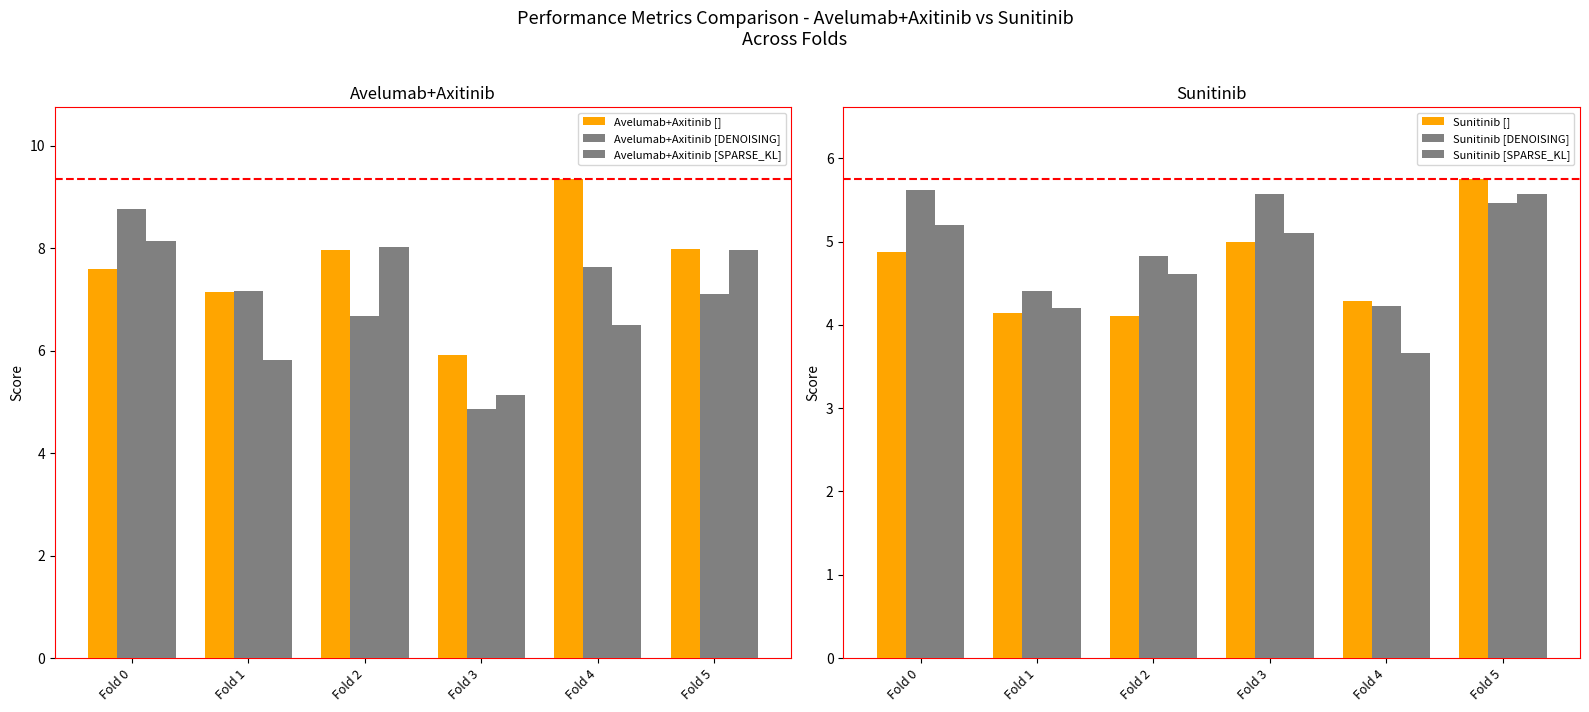

Which series has the widest spread of values?

Avelumab+Axitinib [DENOISING]